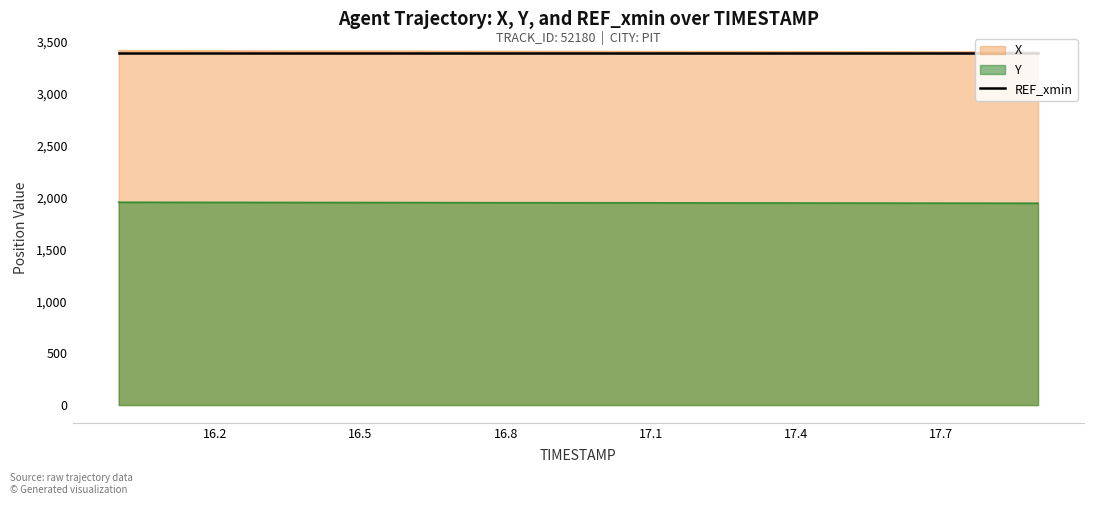

What is the difference between the maximum and minimum values in the Y series?

9.5